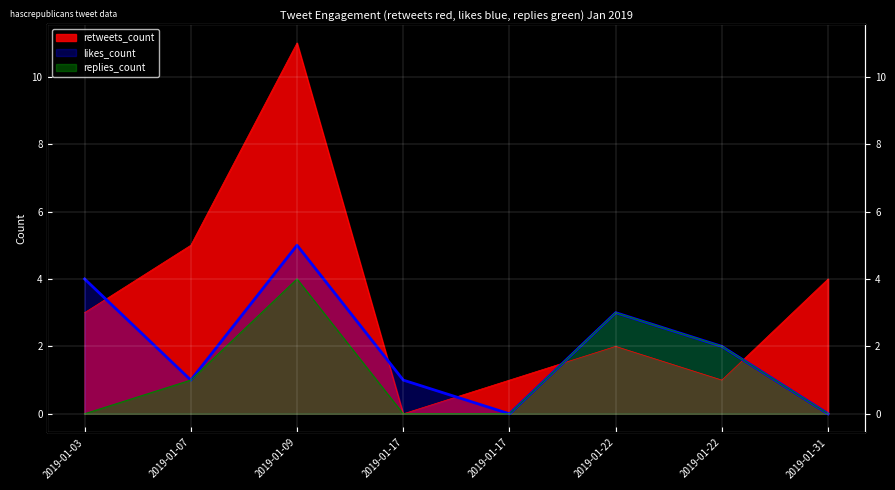

Which series has the widest spread of values?

retweets_count